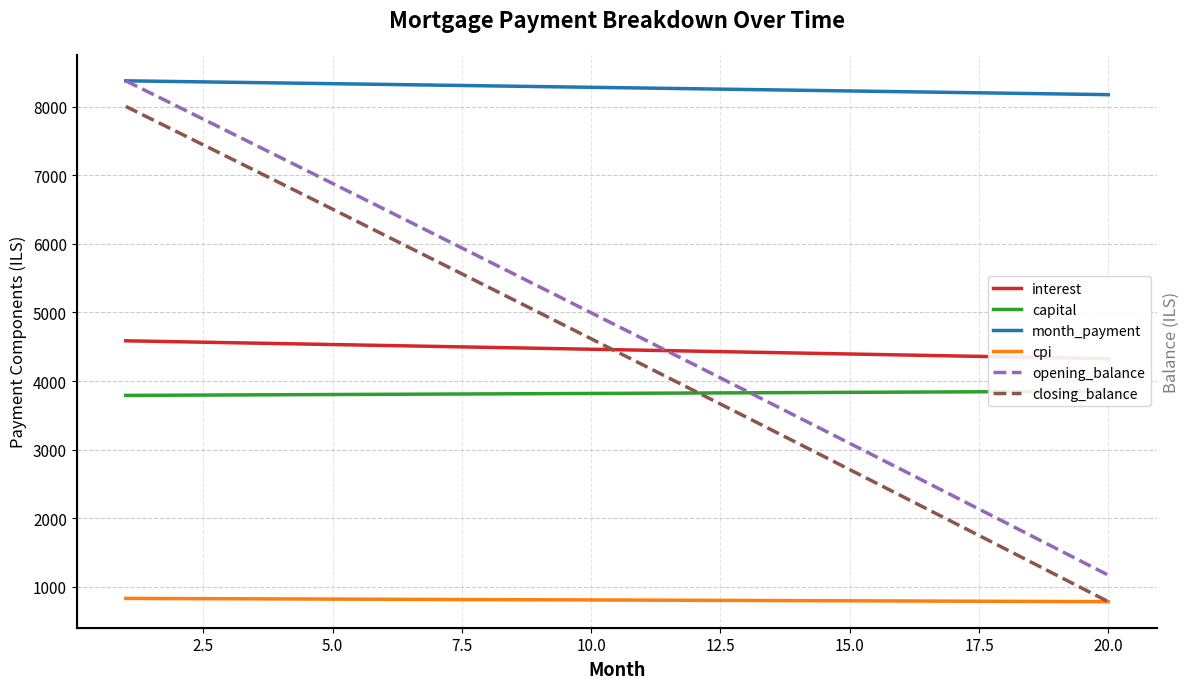

True or false: cpi and month_payment cross at least once.

False